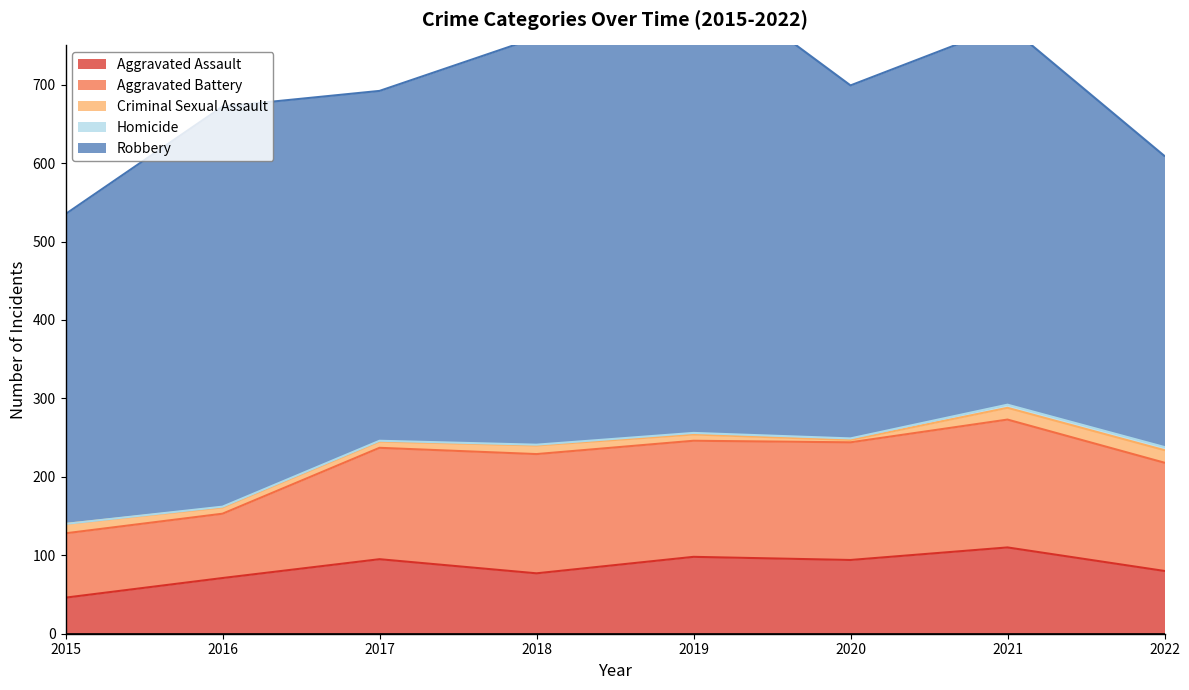

Which category has the lowest value across all series?

2015